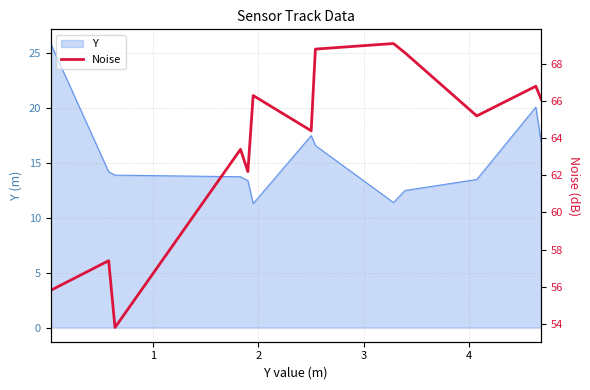

Does the chart have visible grid lines?

Yes